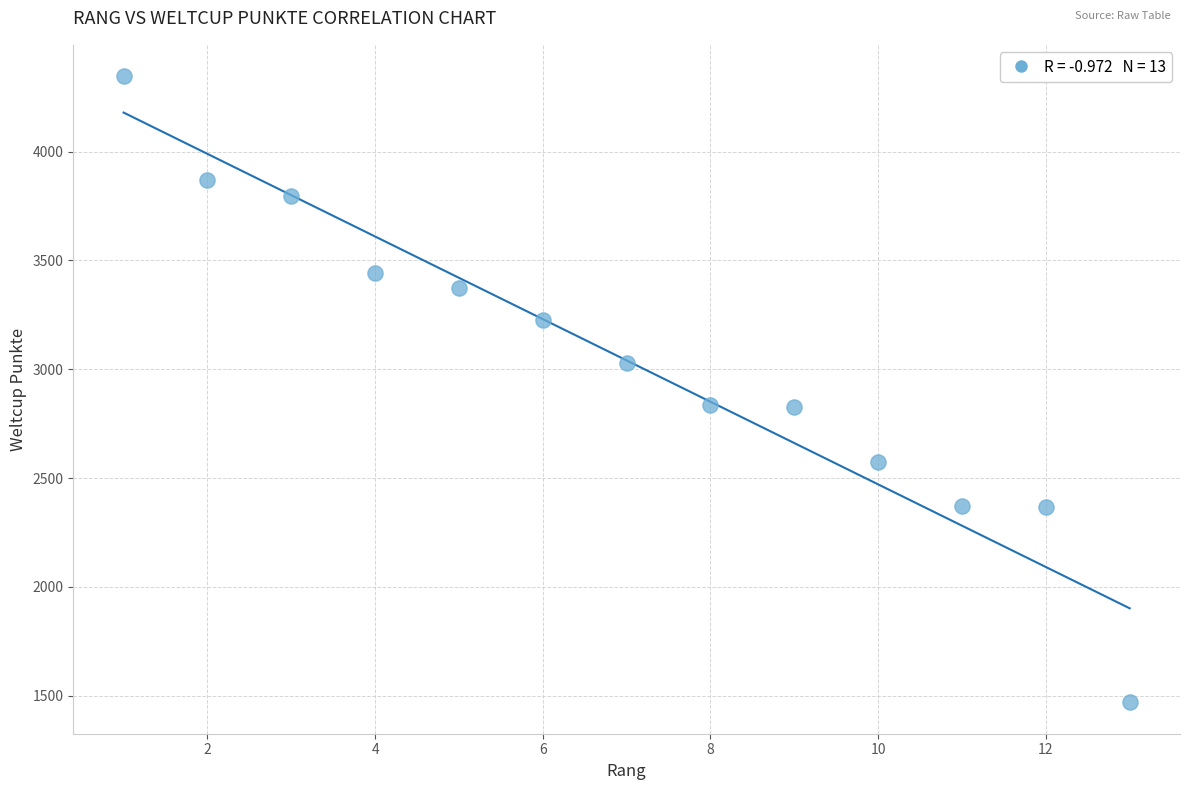

What is the range of X values (max minus min)?

12